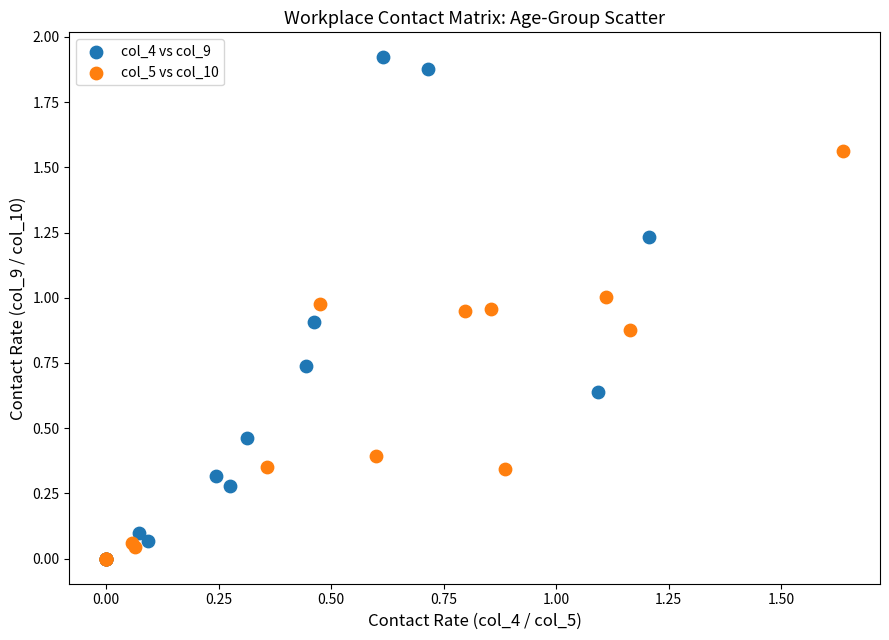

Which series contains the highest Y value?

col_4 vs col_9